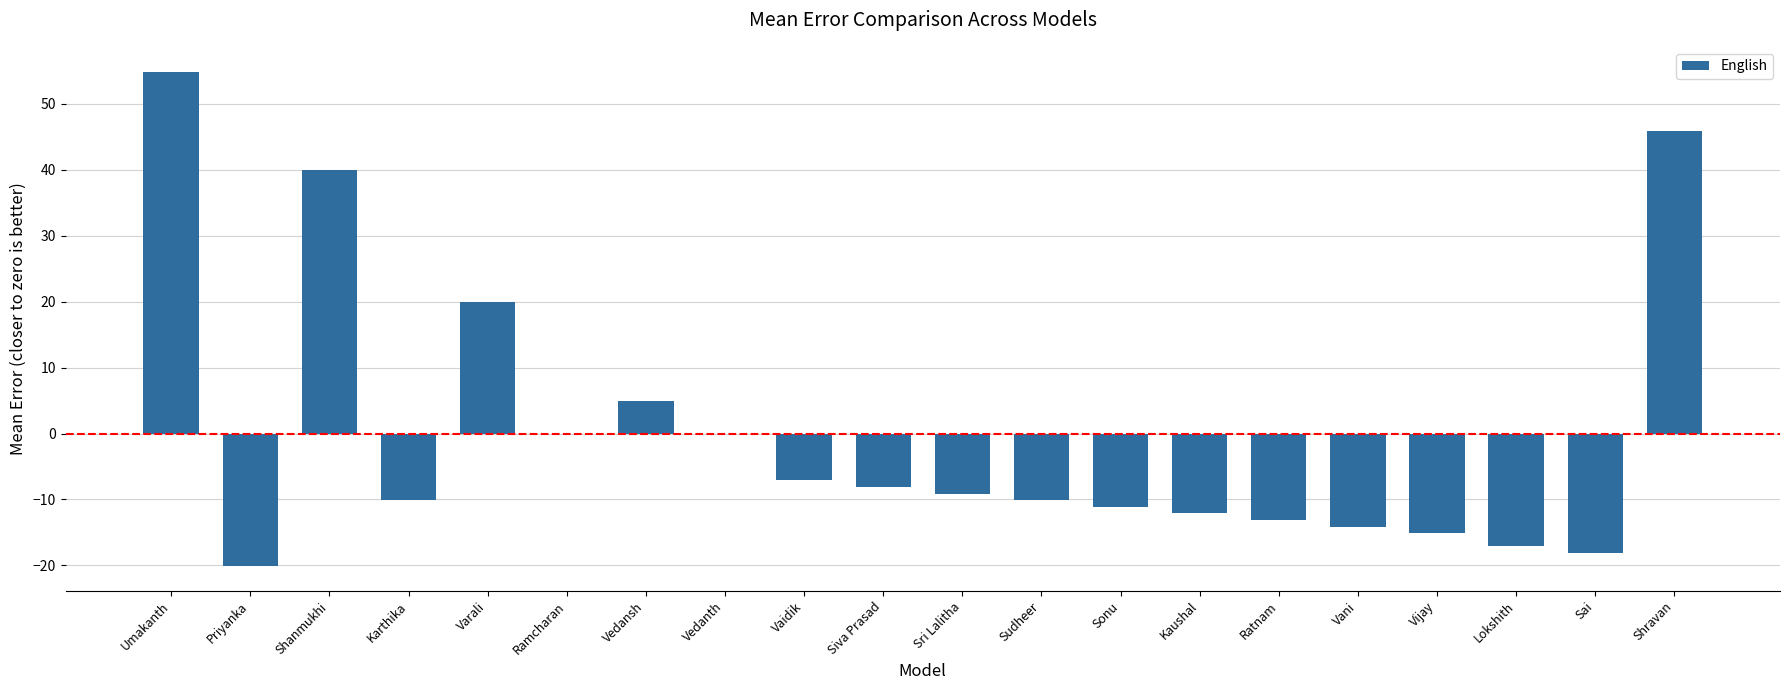

The value at Shanmukhi is 39.9. True or false?

True